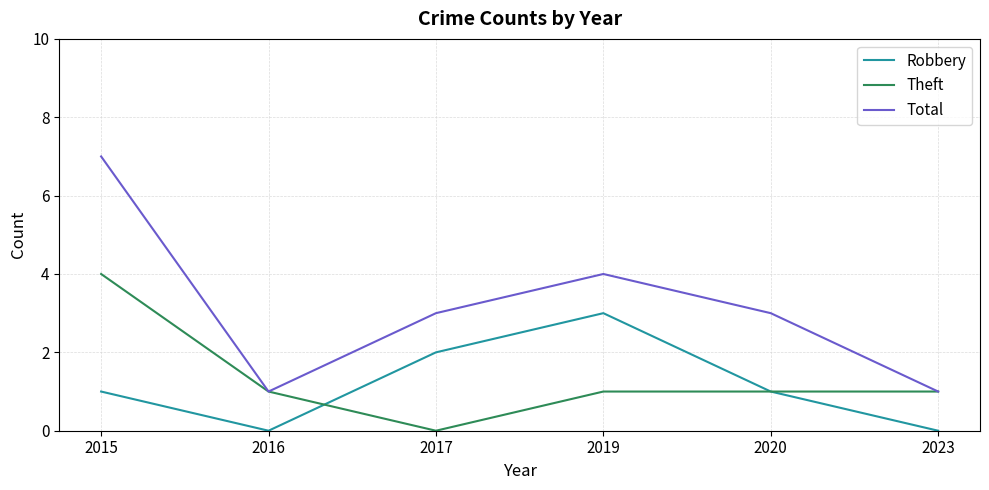

List the series in order of their peak value, highest first.

Total, Theft, Robbery